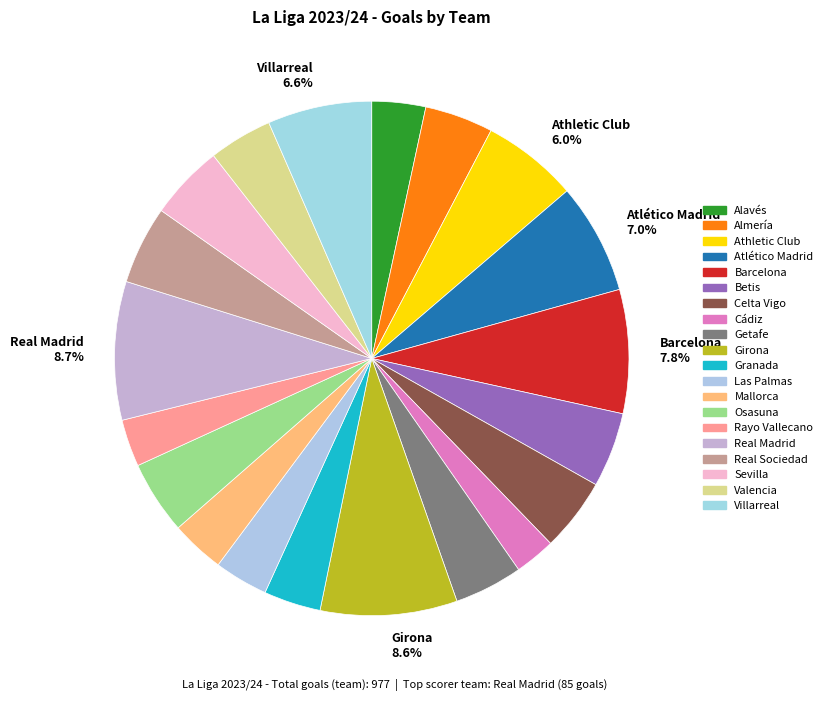

How many slices are in this pie chart?

20